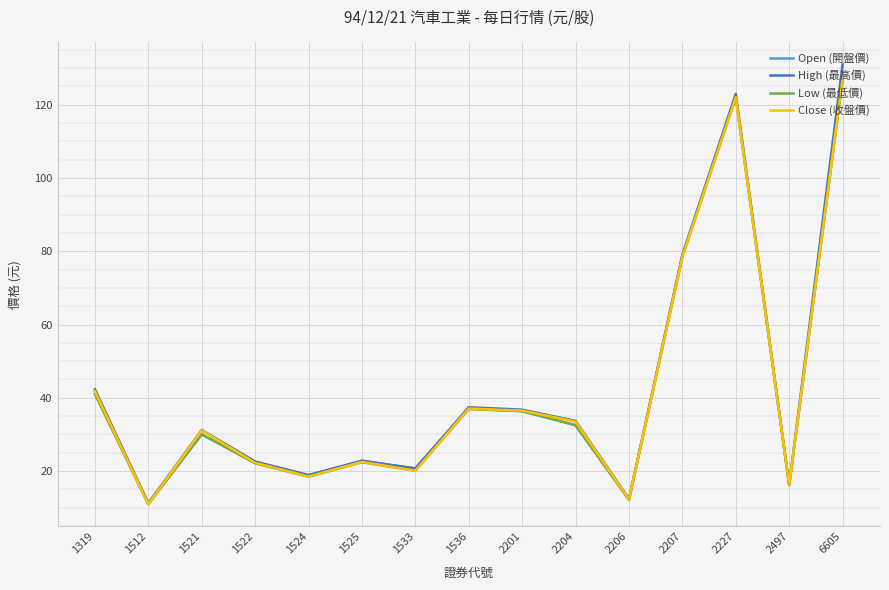

What are all the series names shown in the legend?

Open (開盤價), High (最高價), Low (最低價), Close (收盤價)